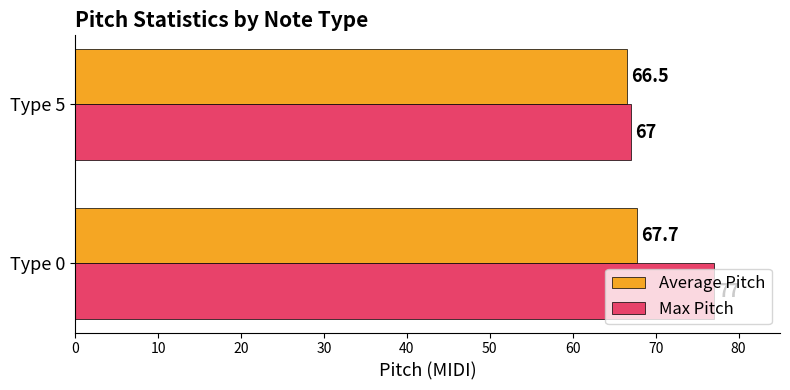

At which category does the chart reach its minimum across all series?

Type 5